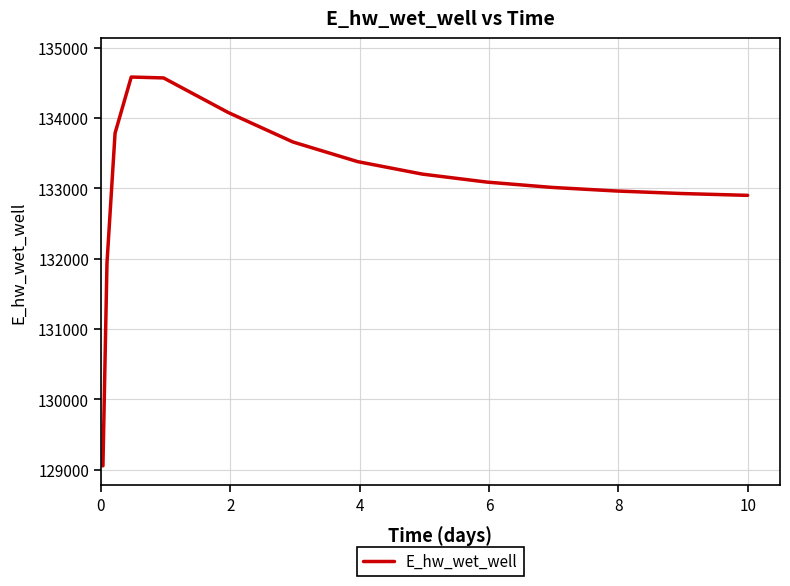

What is the difference between the maximum and minimum values?

5530.6